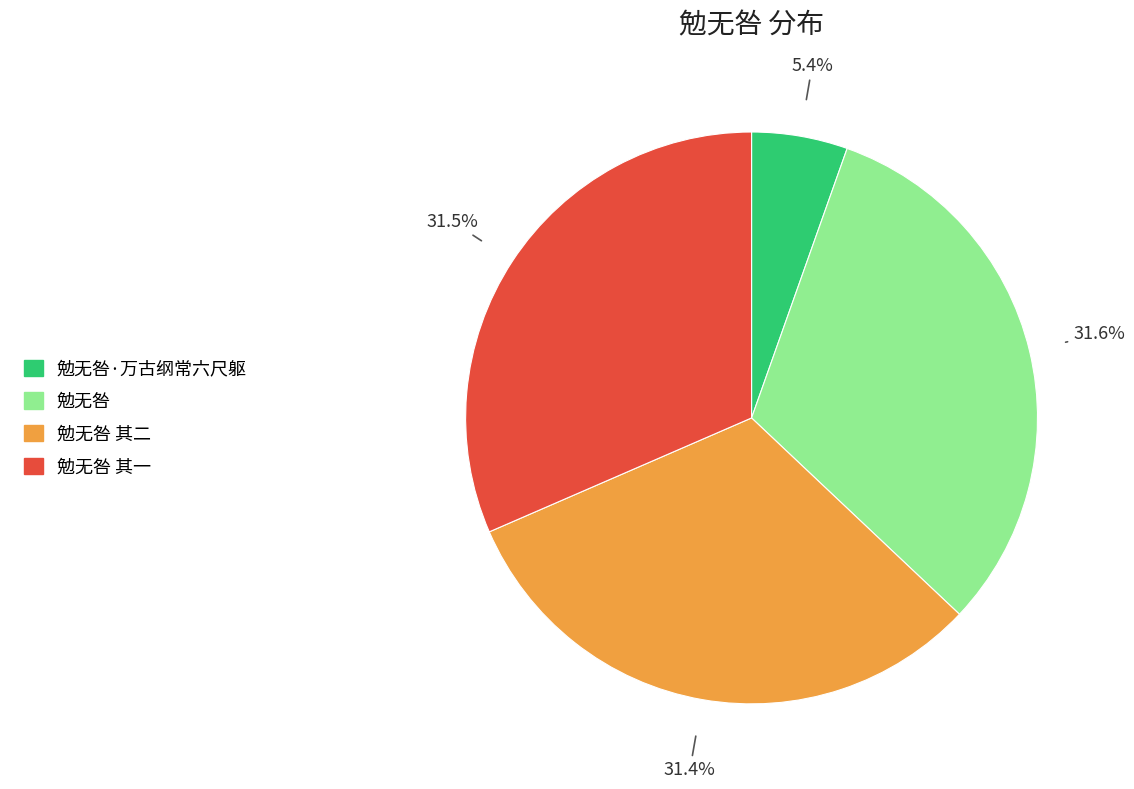

Which slice is the smallest?

勉无咎·万古纲常六尺躯